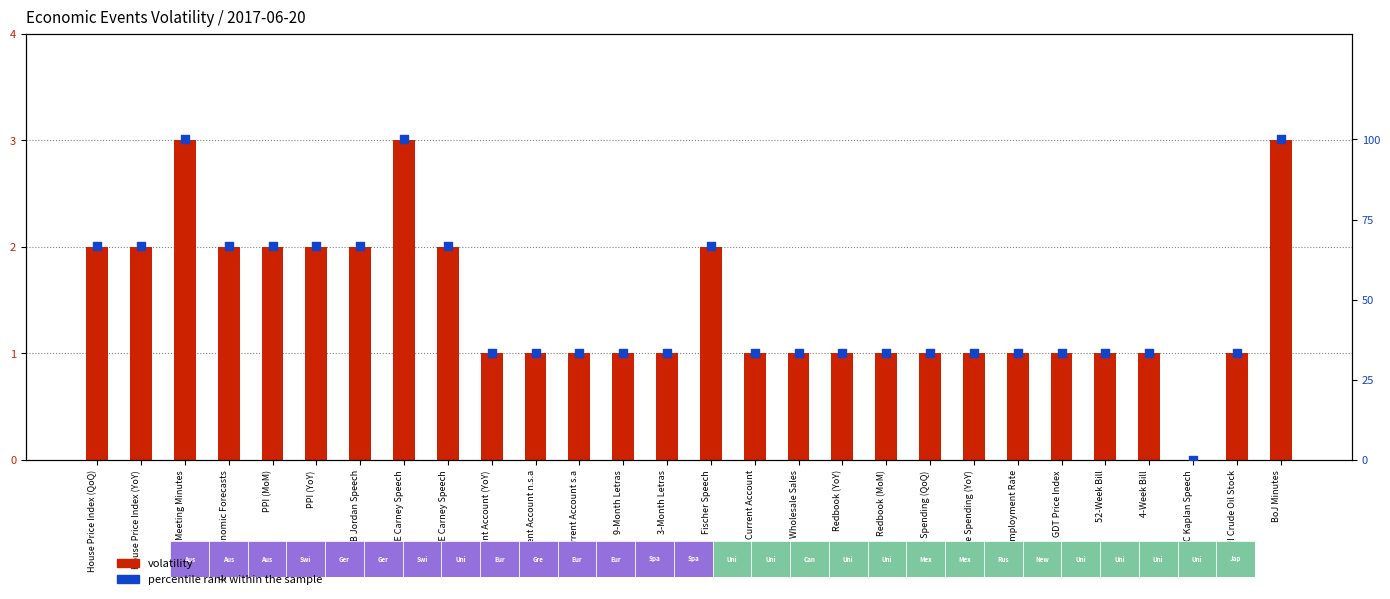

At how many categories does at least one series exceed 75?

3